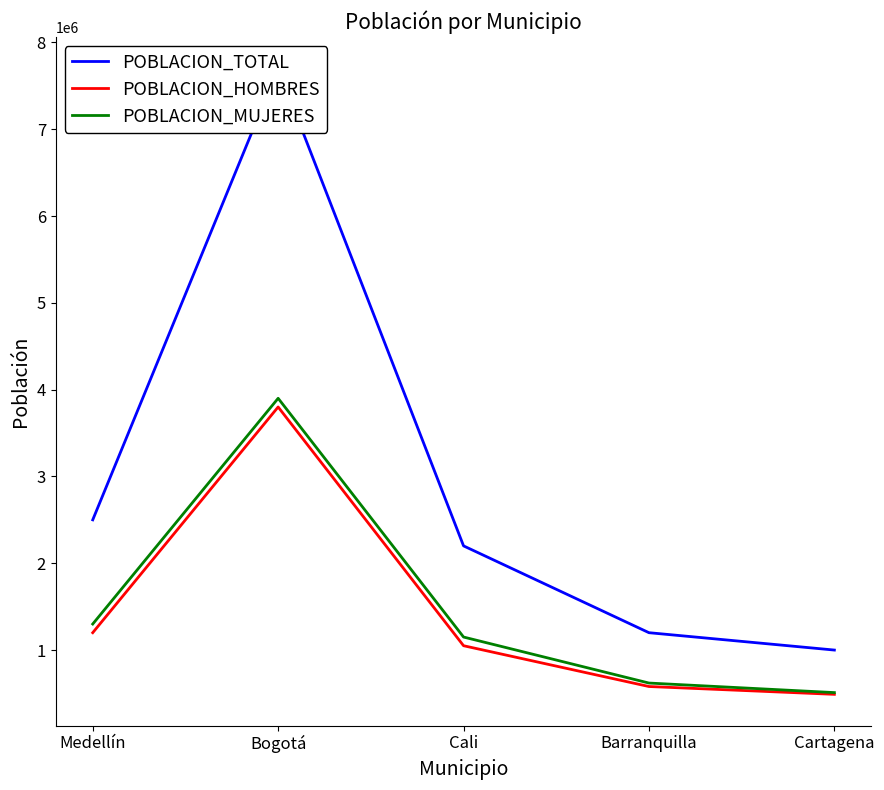

True or false: POBLACION_MUJERES has a value of 135350 at Barranquilla.

False